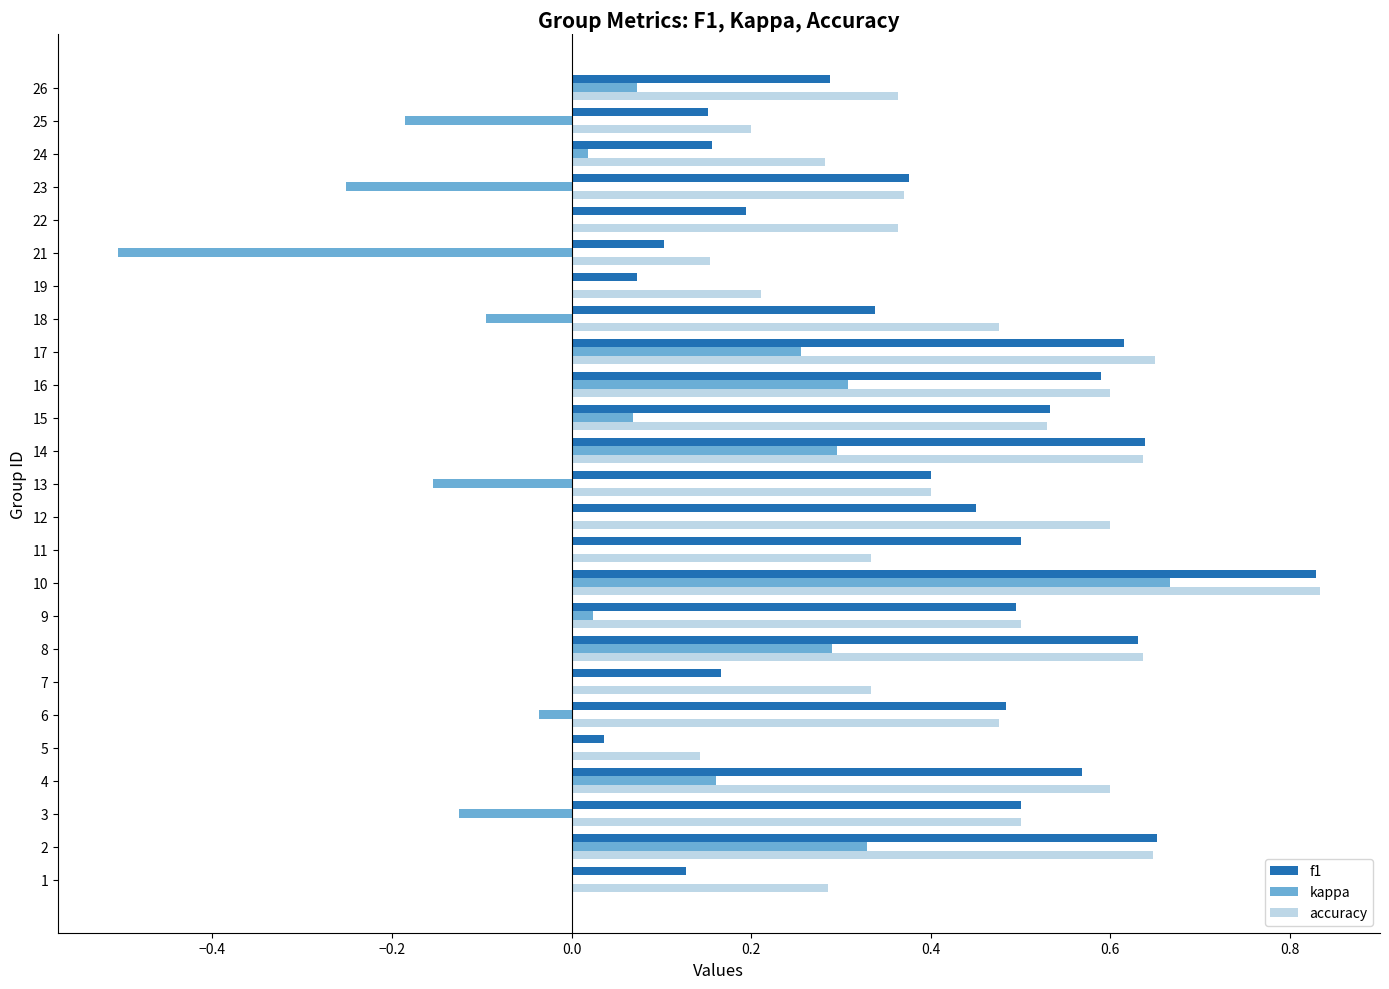

Which series changed the most between 1 and 16?

f1